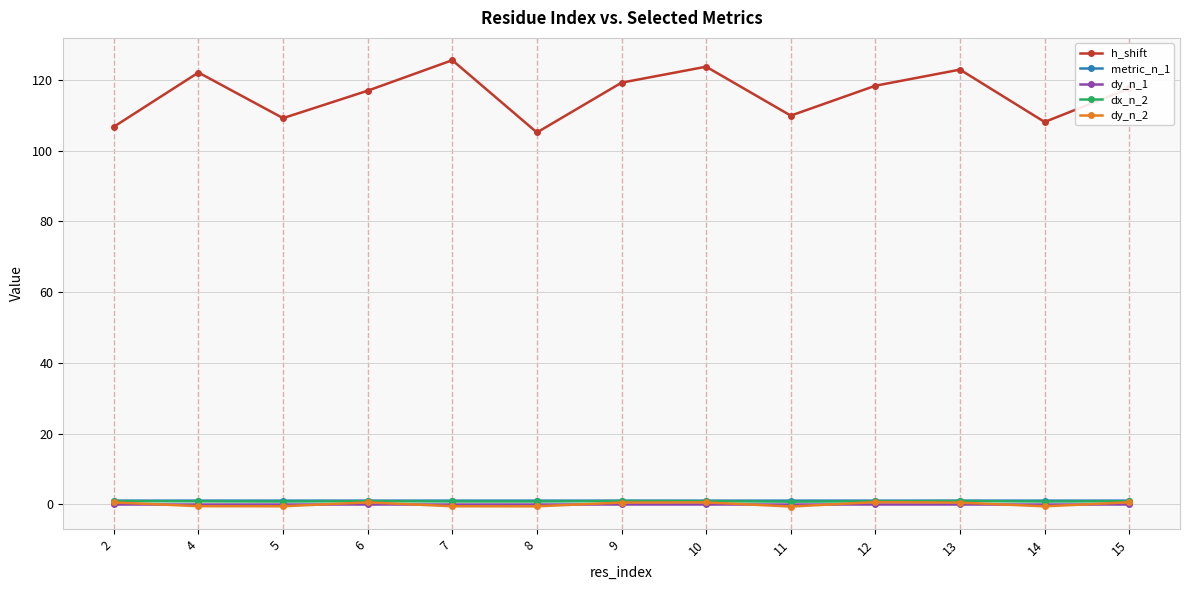

What is the average value of the dx_n_2 series?

0.8